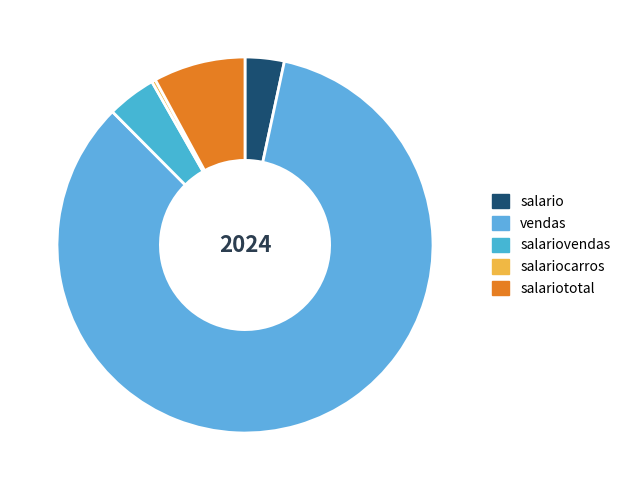

How much of the chart is everything except vendas?

15.8%